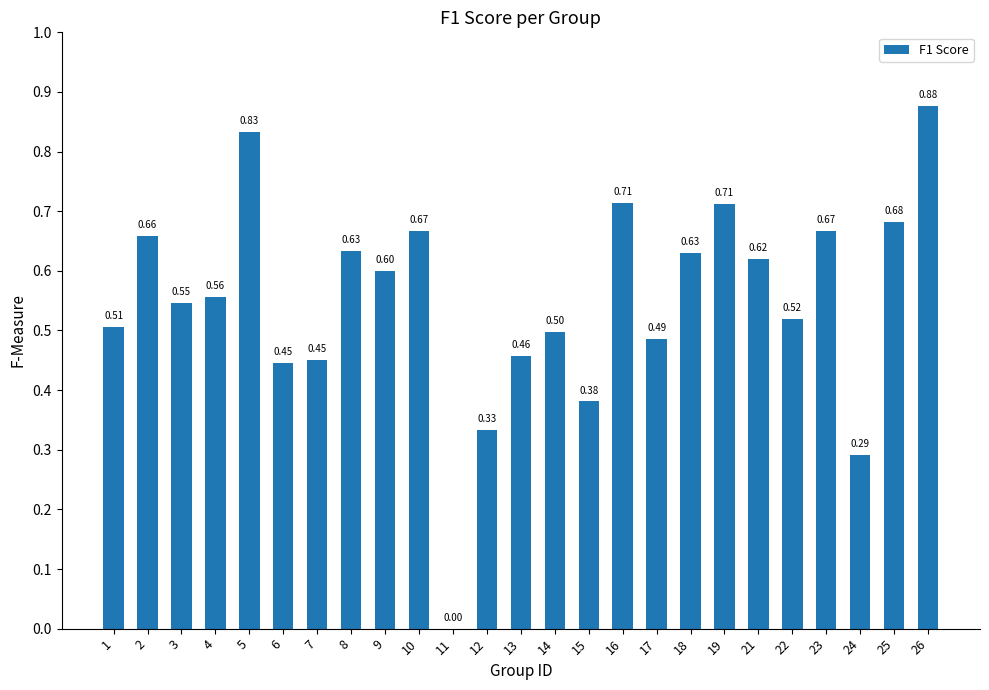

What is the approximate value at 1?

0.5